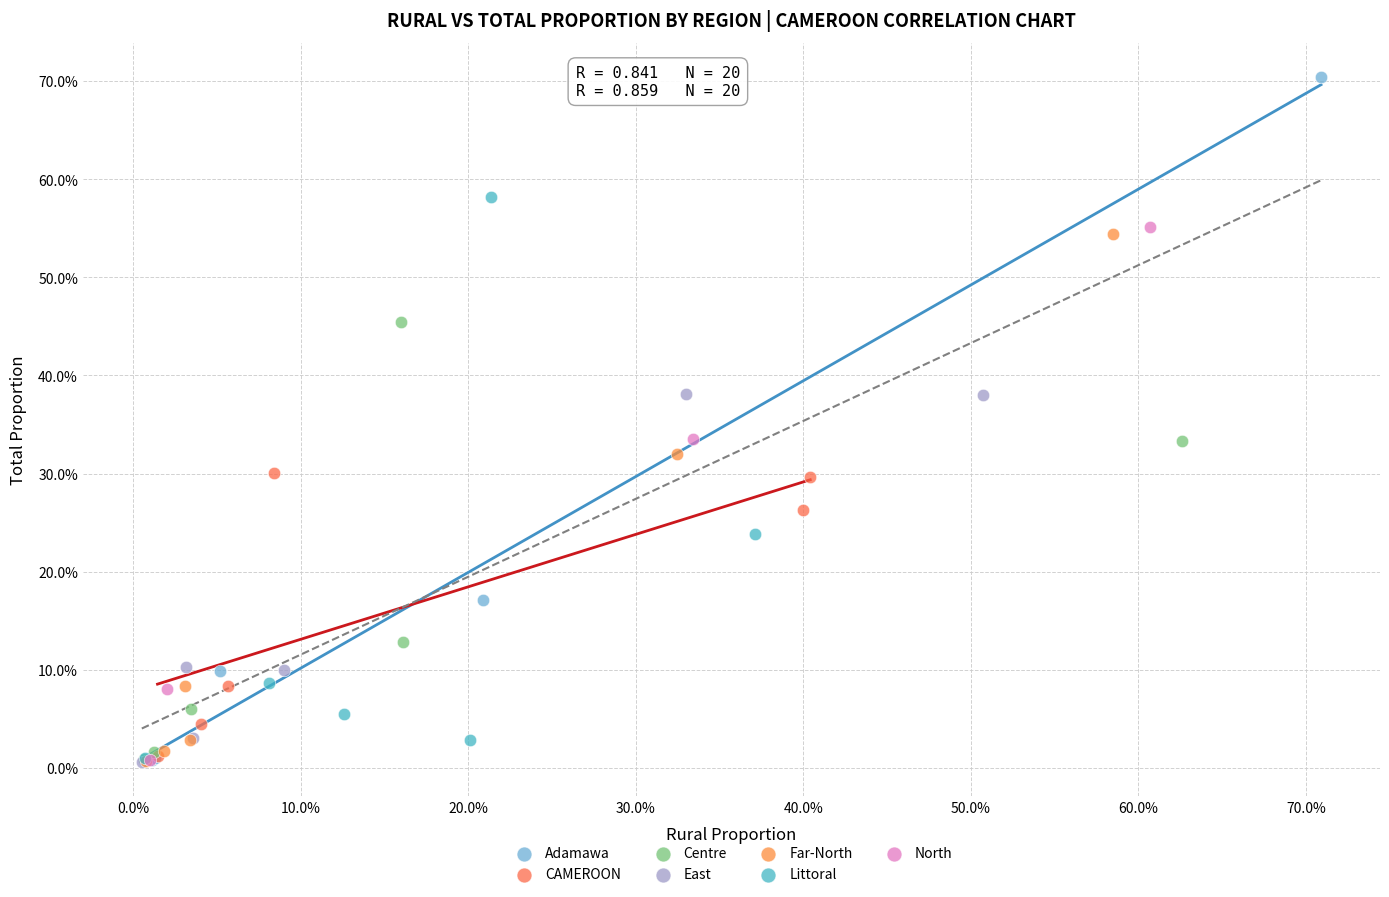

What are all the series names shown in the legend?

Adamawa, CAMEROON, Centre, East, Far-North, Littoral, North